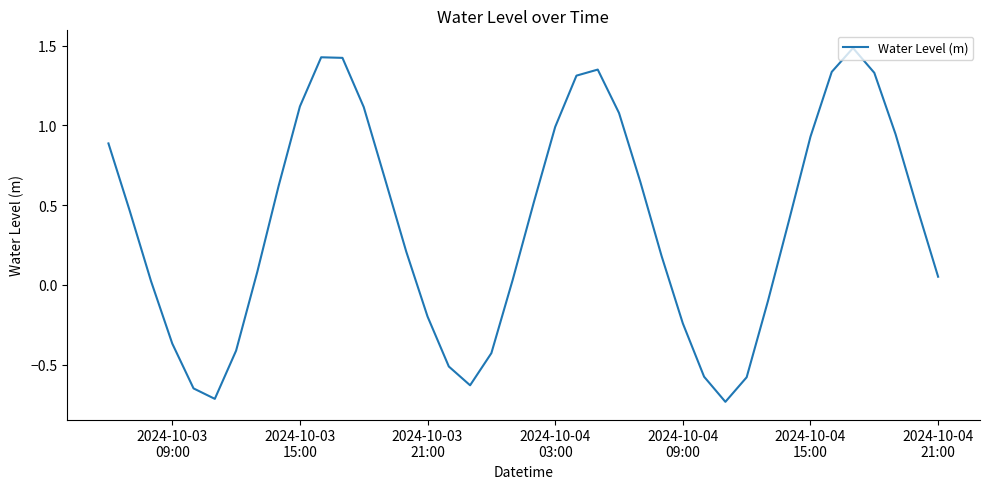

What is the difference between the maximum and minimum values?

2.2